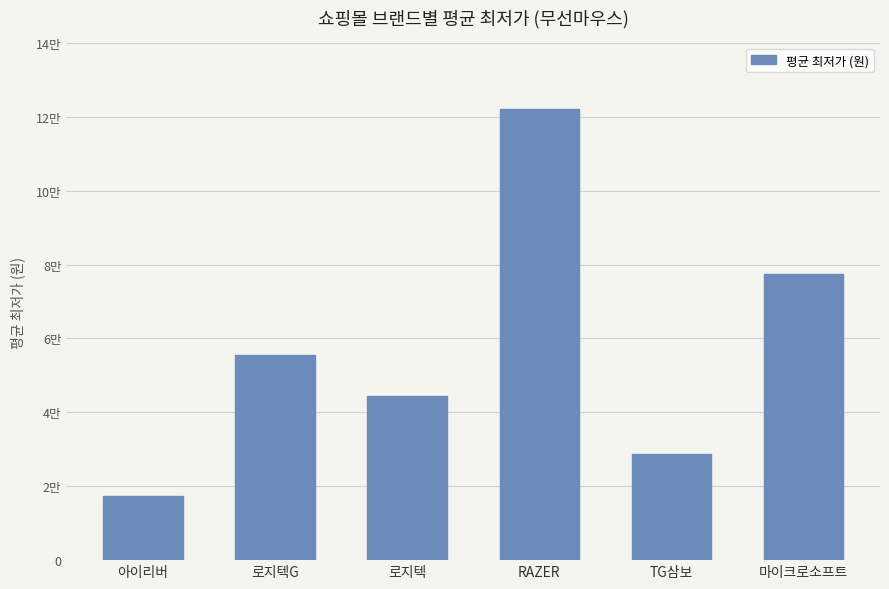

Which category has the highest value across all series?

RAZER